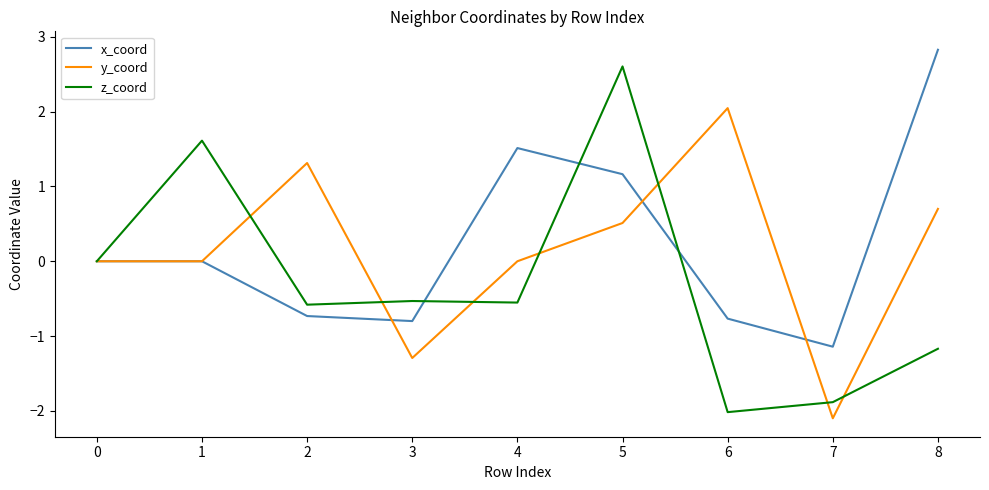

Does the chart have visible grid lines?

No